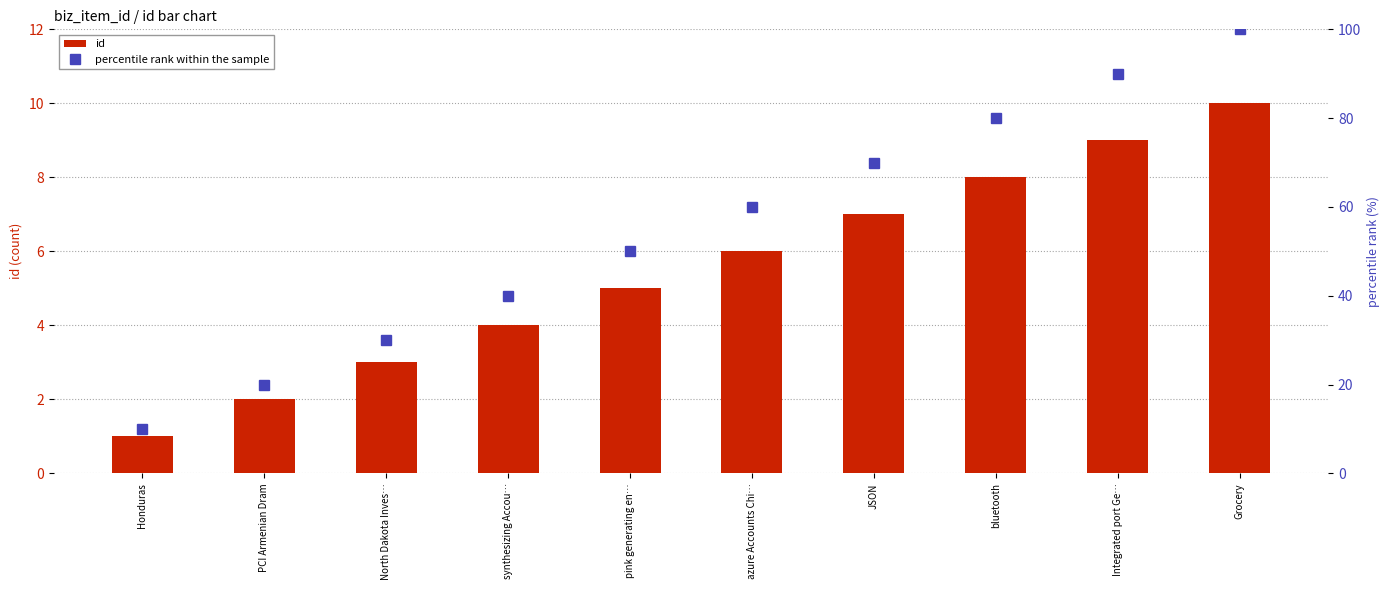

Which series has the largest range (max minus min)?

percentile rank within the sample